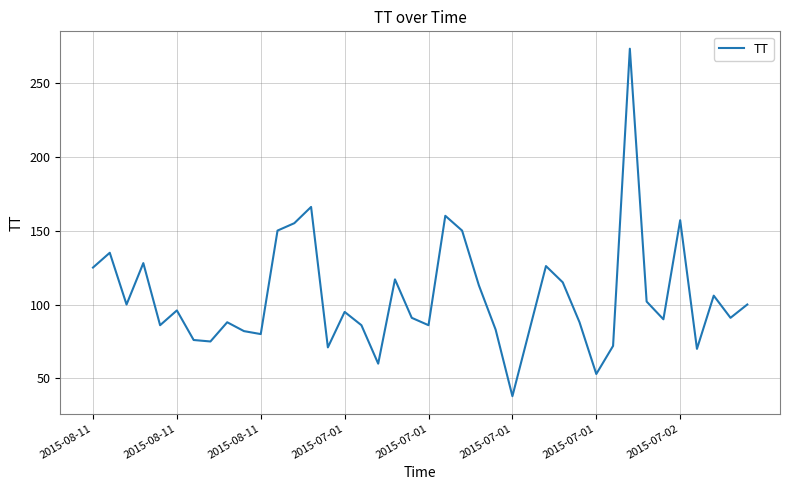

What is the greatest value displayed?

273